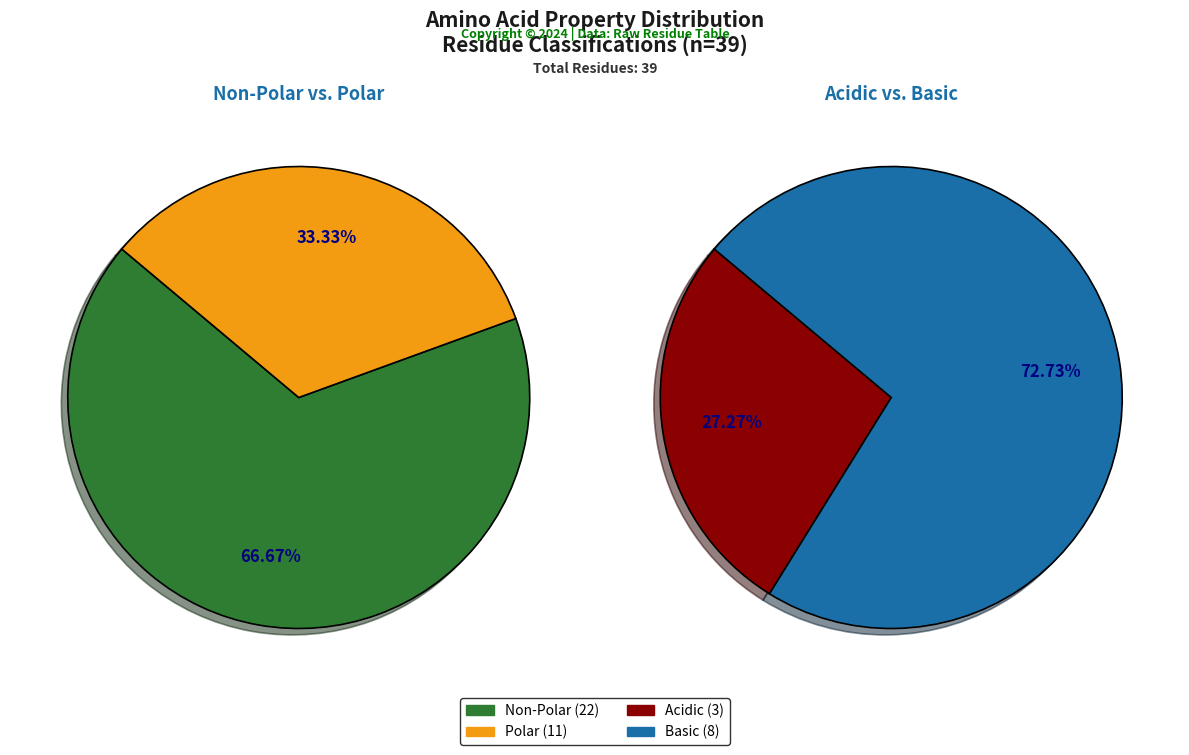

Which category has the smallest portion of the pie?

acidic